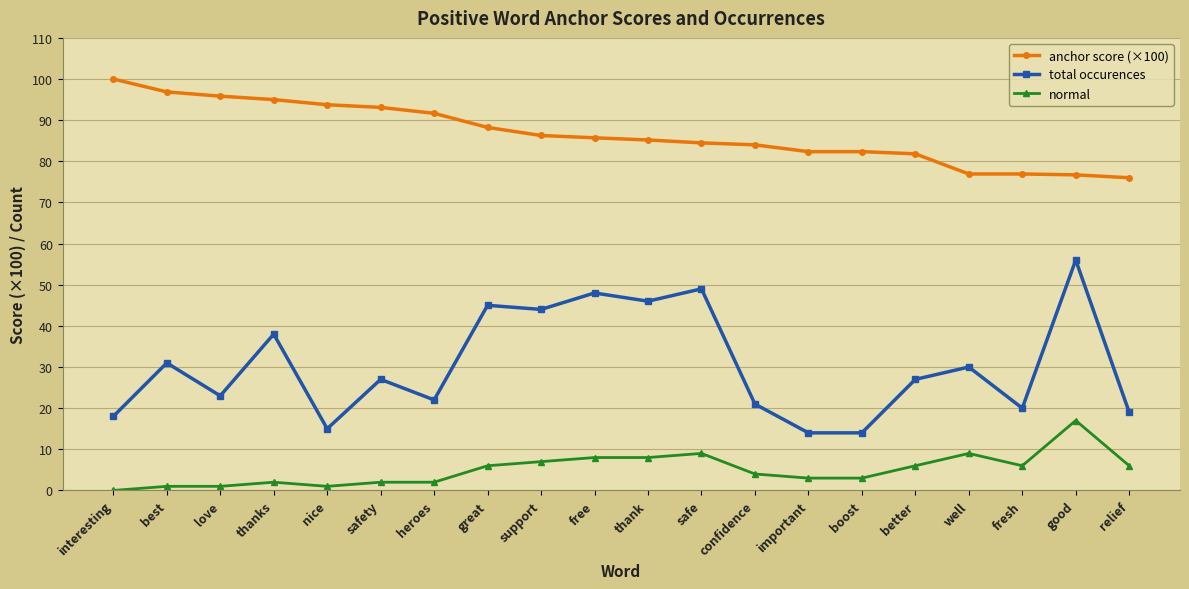

What is the sum of the total occurences values at heroes and great?

67.0